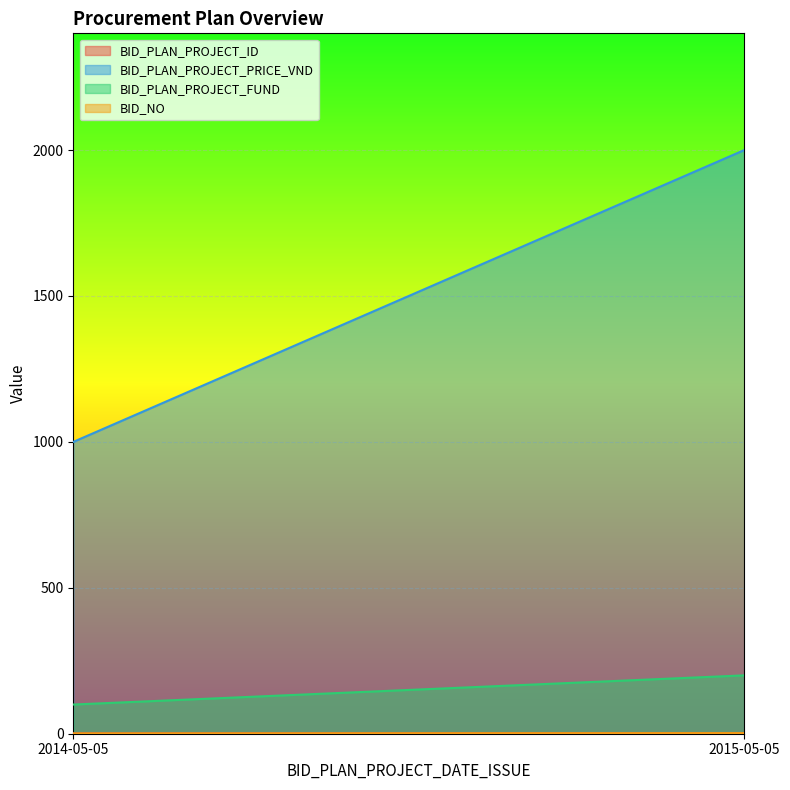

What is the label of the 1st point from the right?

2015-05-05